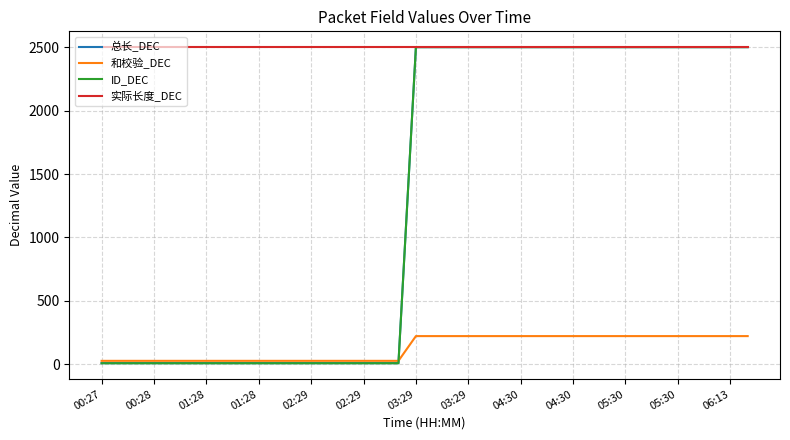

Which series has the widest spread of values?

ID_DEC